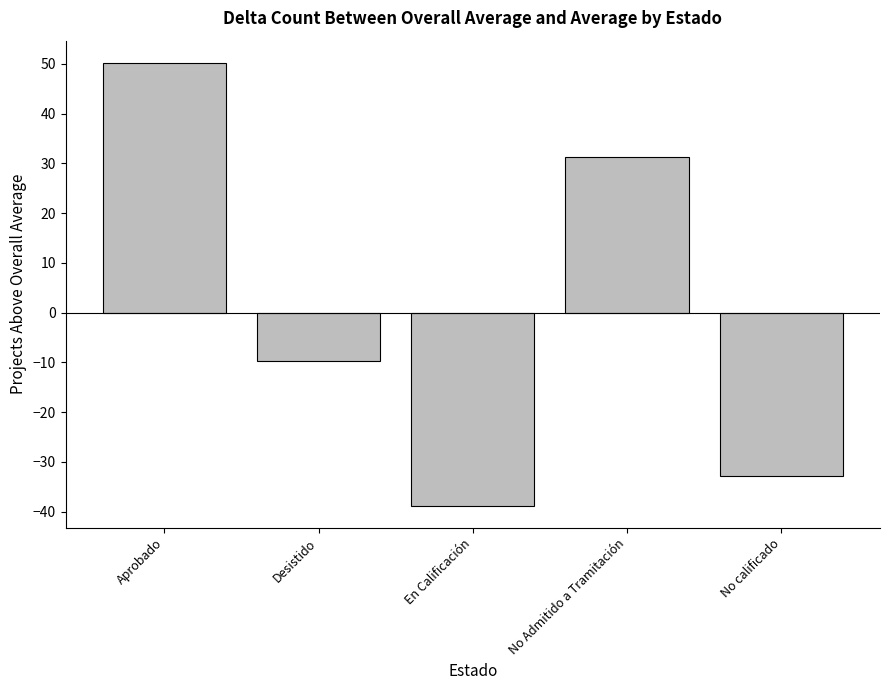

The value at En Calificación is -26.3. True or false?

False